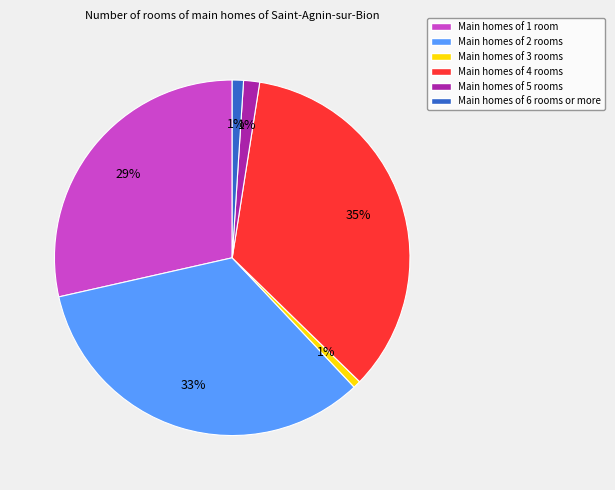

To the nearest percent, what is the difference between the largest and smallest slice percentages?

34%